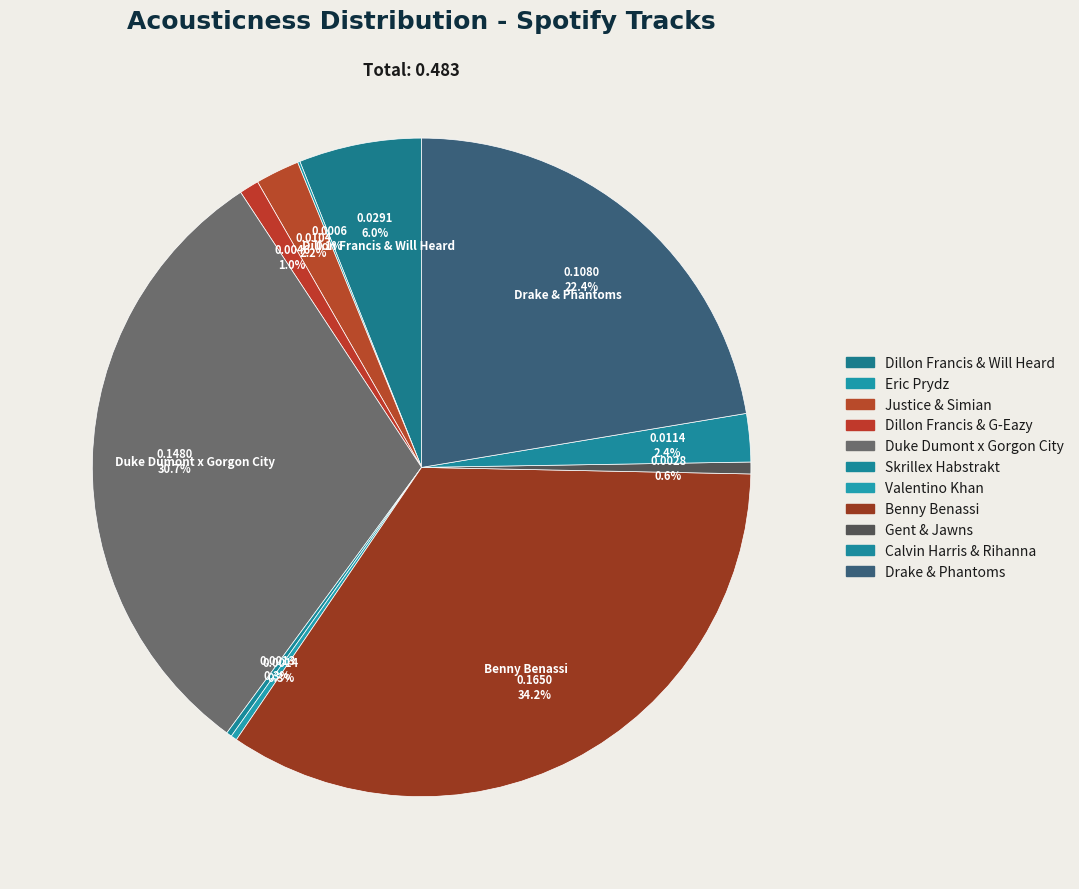

Which slice is the smallest?

Eric Prydz